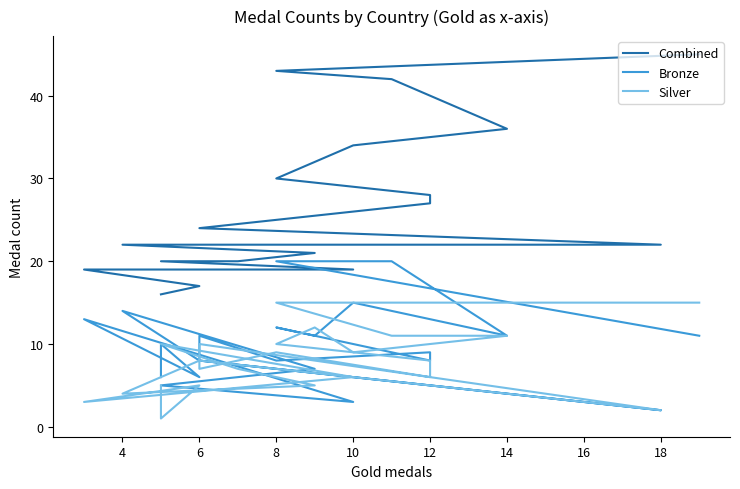

What is the difference between the maximum and minimum values in the Silver series?

14